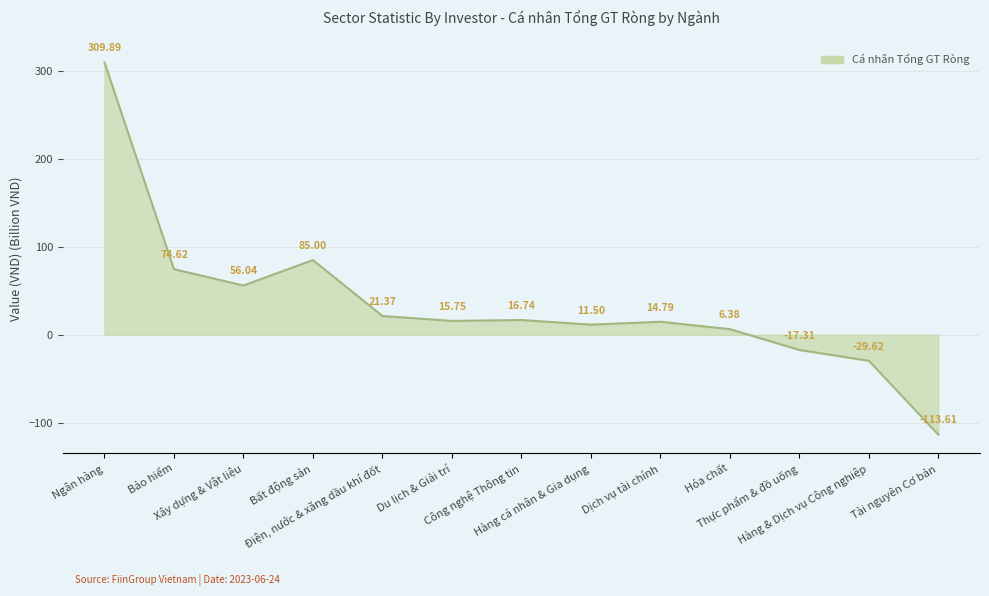

At which category does the chart reach its peak across all series?

Ngân hàng